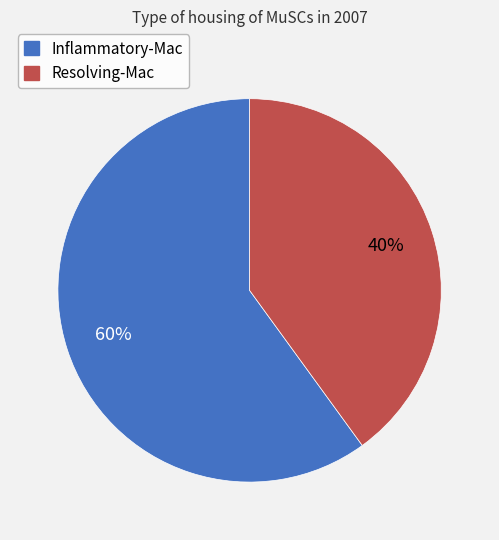

Which category has the smallest portion of the pie?

Resolving-Mac